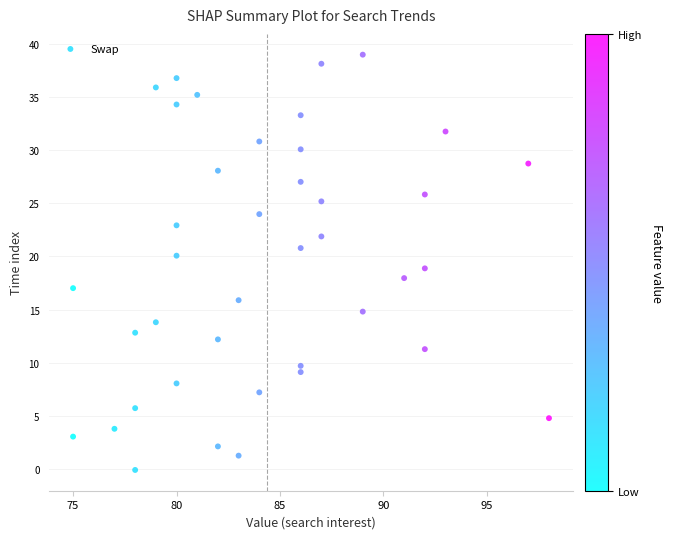

What is the range of Y values (max minus min)?

39.0